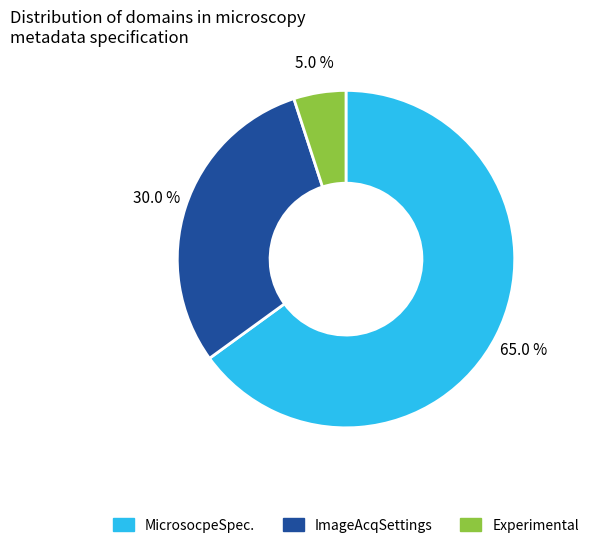

What is the total percentage of ImageAcqSettings and MicrosocpeSpec.?

95.0%